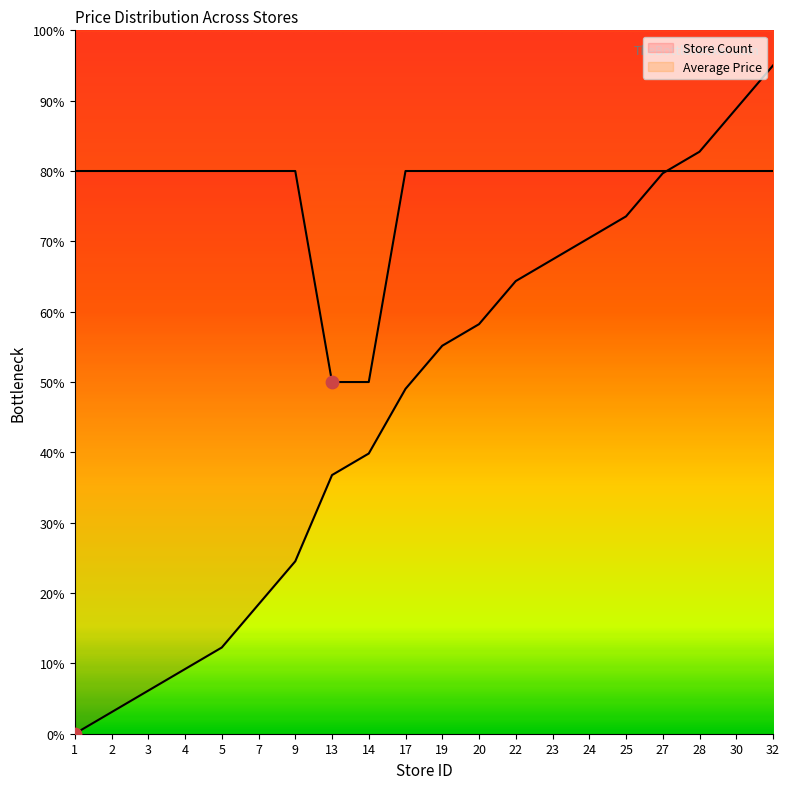

Is the value of Average Price at 25 greater than the value of Store Count at 5?

Yes